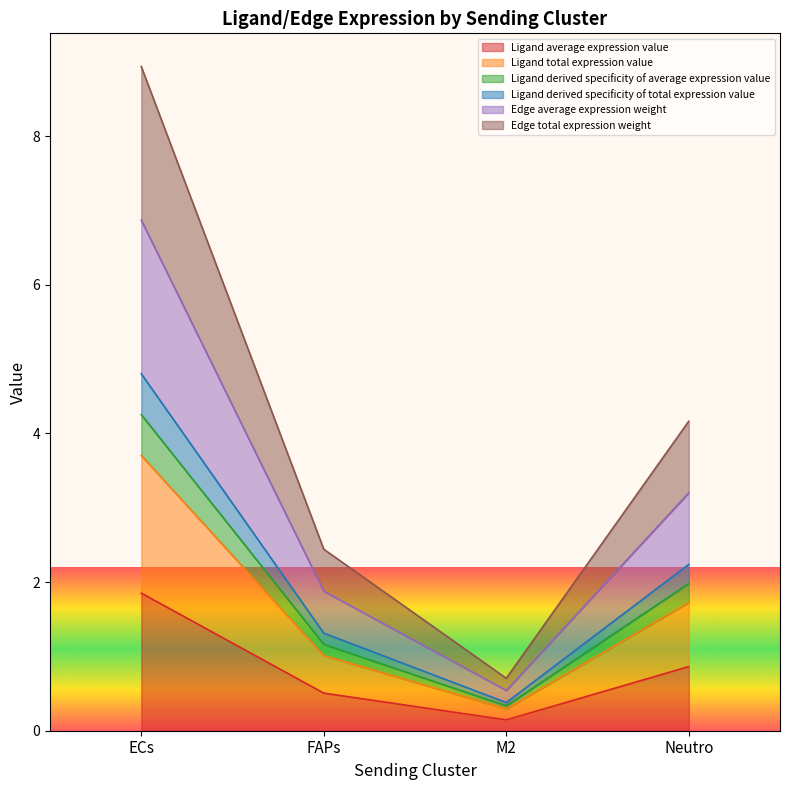

True or false: Ligand total expression value and Ligand derived specificity of total expression value intersect in this chart.

False